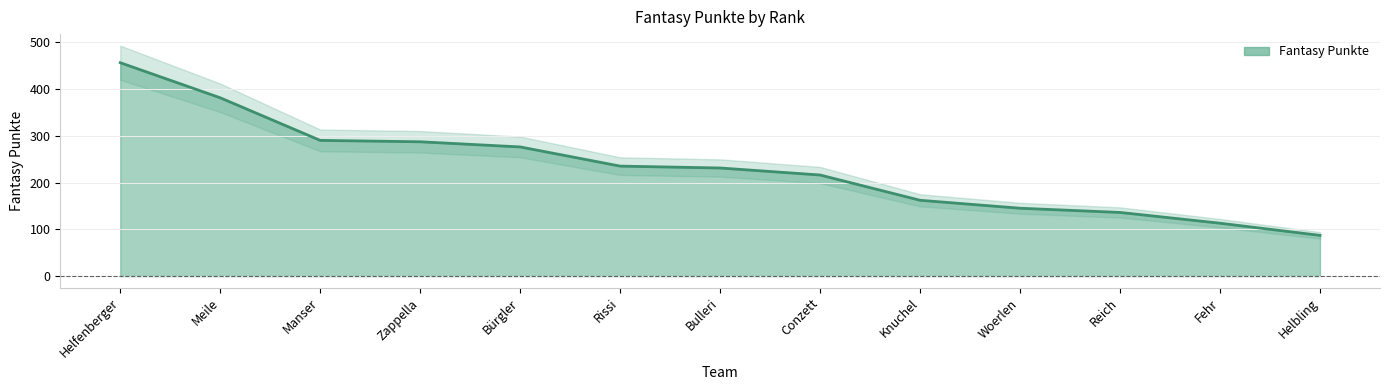

Which category has the lowest value across all series?

Helbling